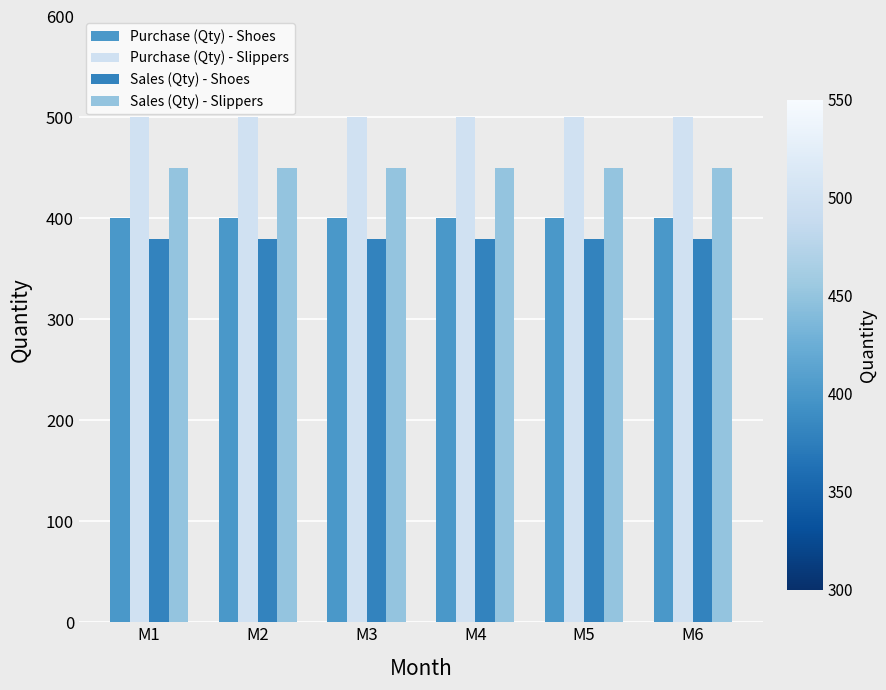

Which series has the largest range (max minus min)?

Purchase (Qty) - Shoes